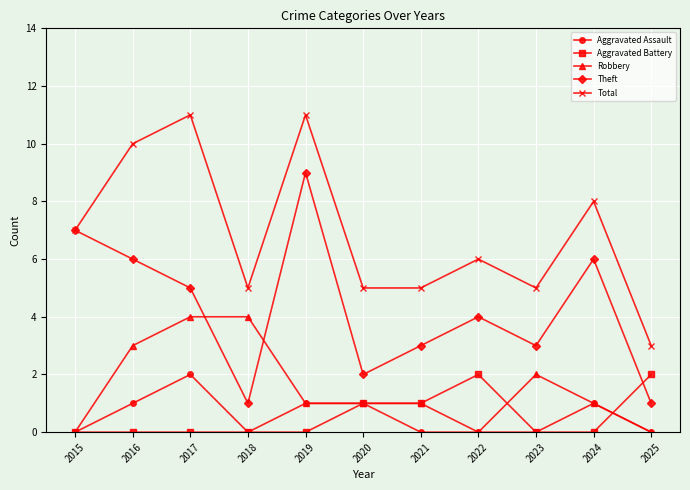

True or false: Aggravated Assault and Total intersect in this chart.

False